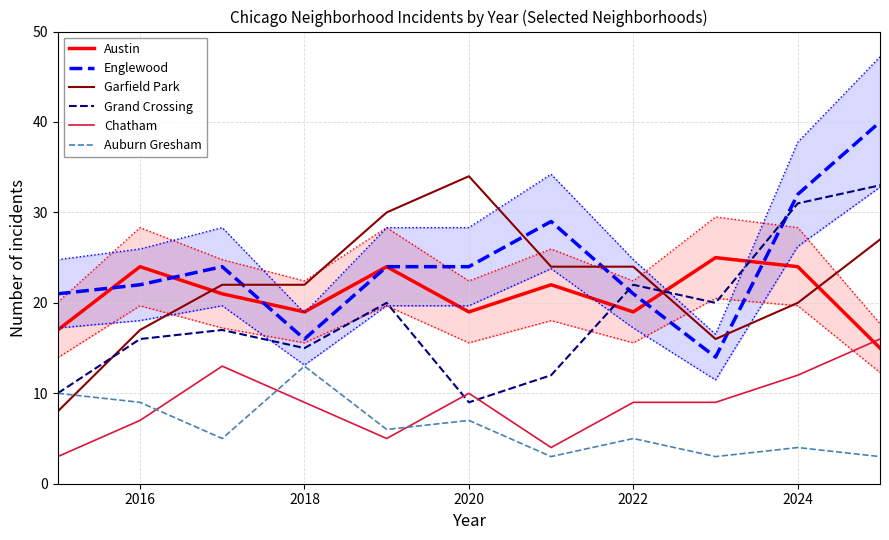

How many times do Garfield Park and Auburn Gresham cross each other?

1